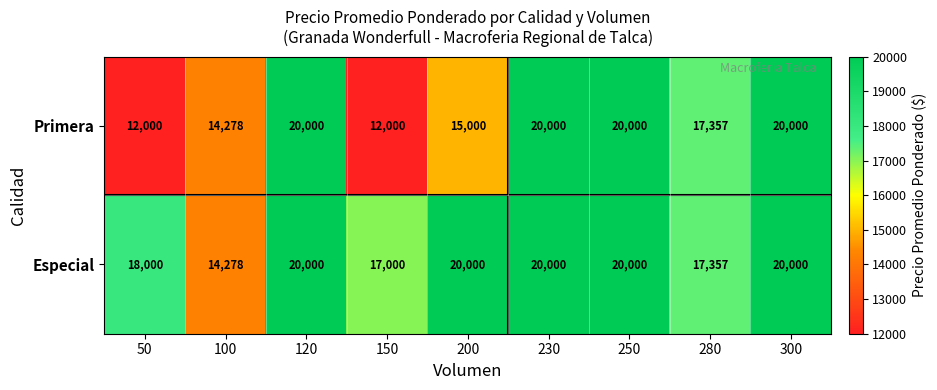

How many data points does each series have?

9